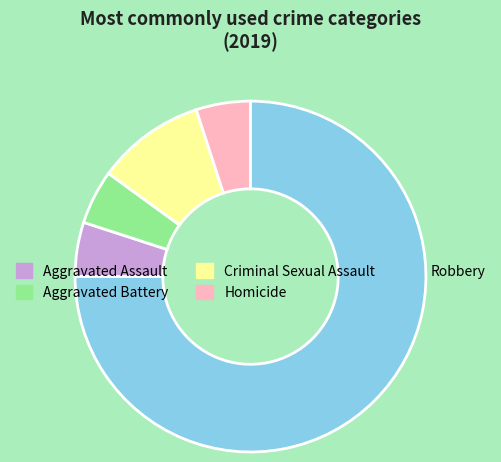

Which category accounts for the majority?

Robbery